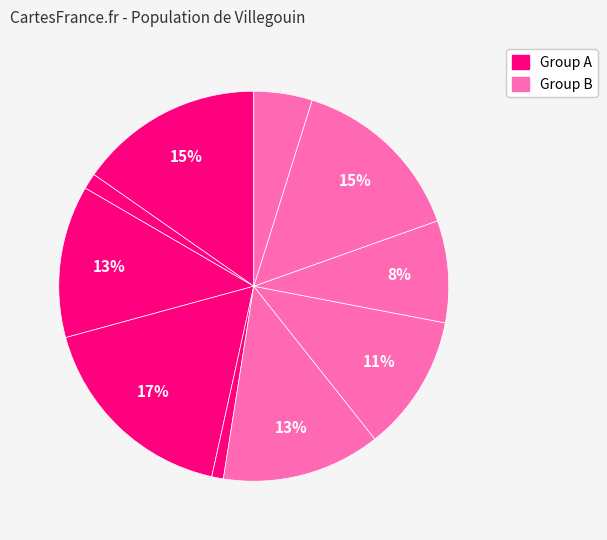

How many segments does this pie chart have?

10